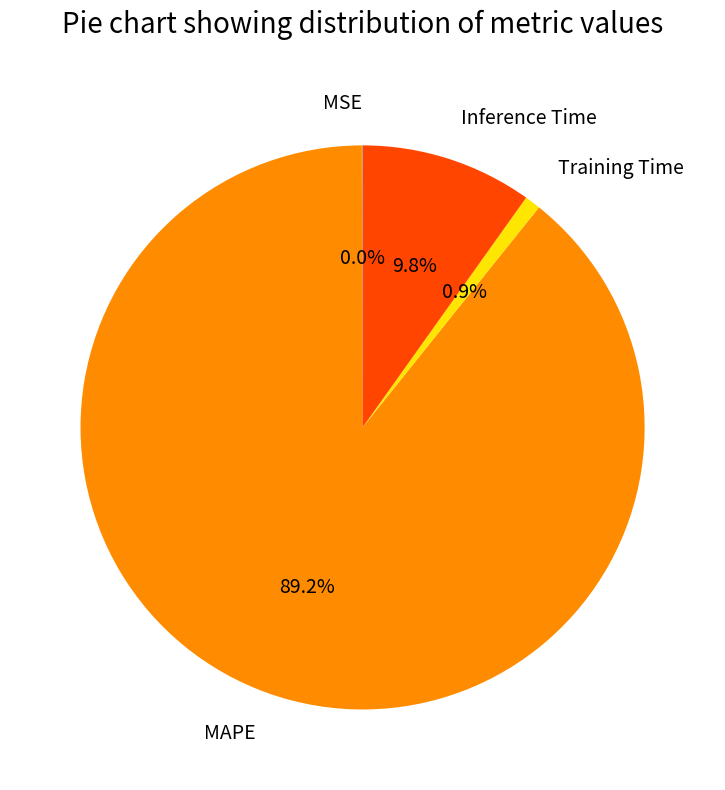

What is the largest slice in the pie chart?

MAPE